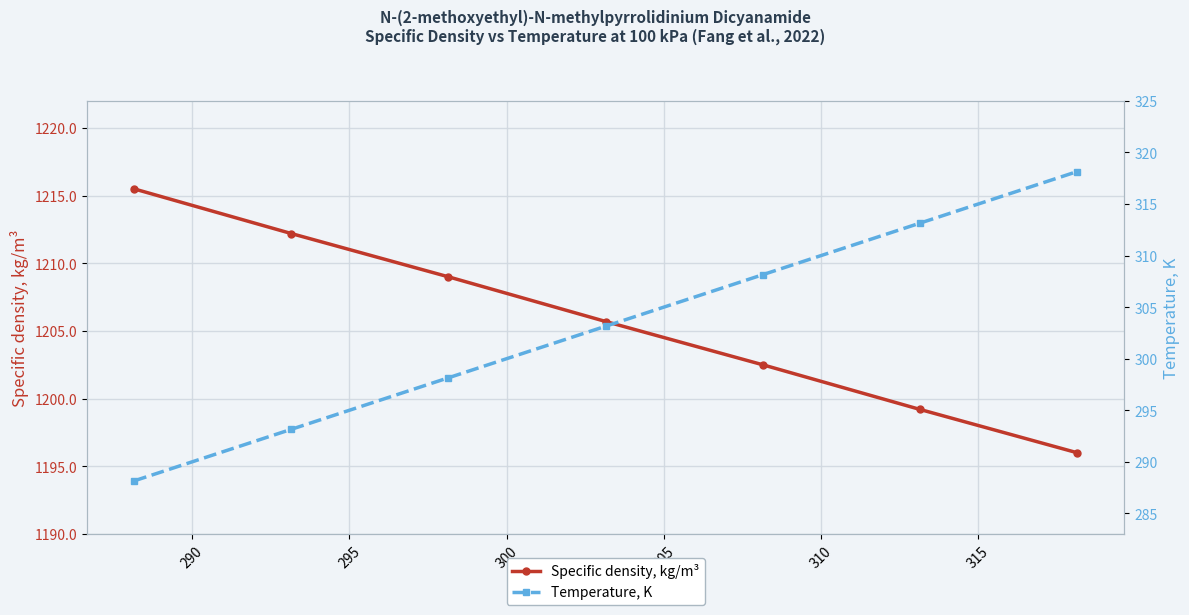

Does the chart display data point markers on the line(s)?

Yes